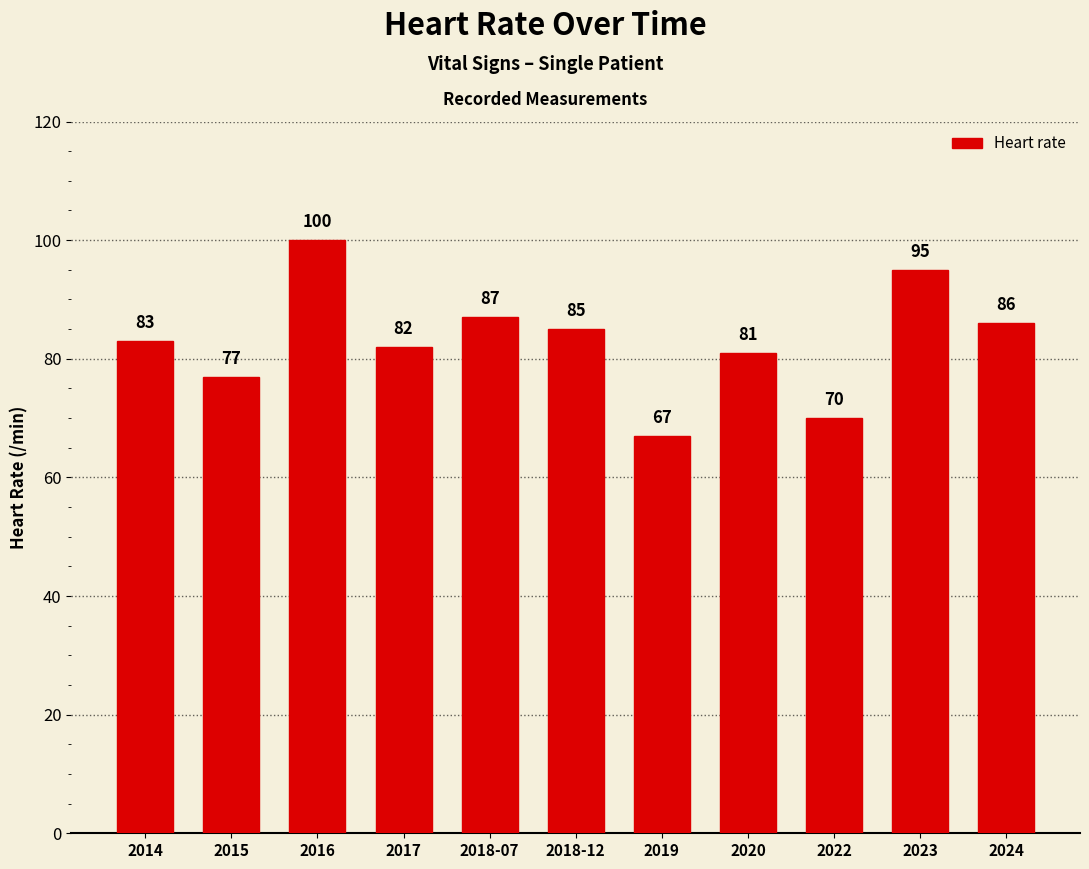

Which category has the lowest value across all series?

2019